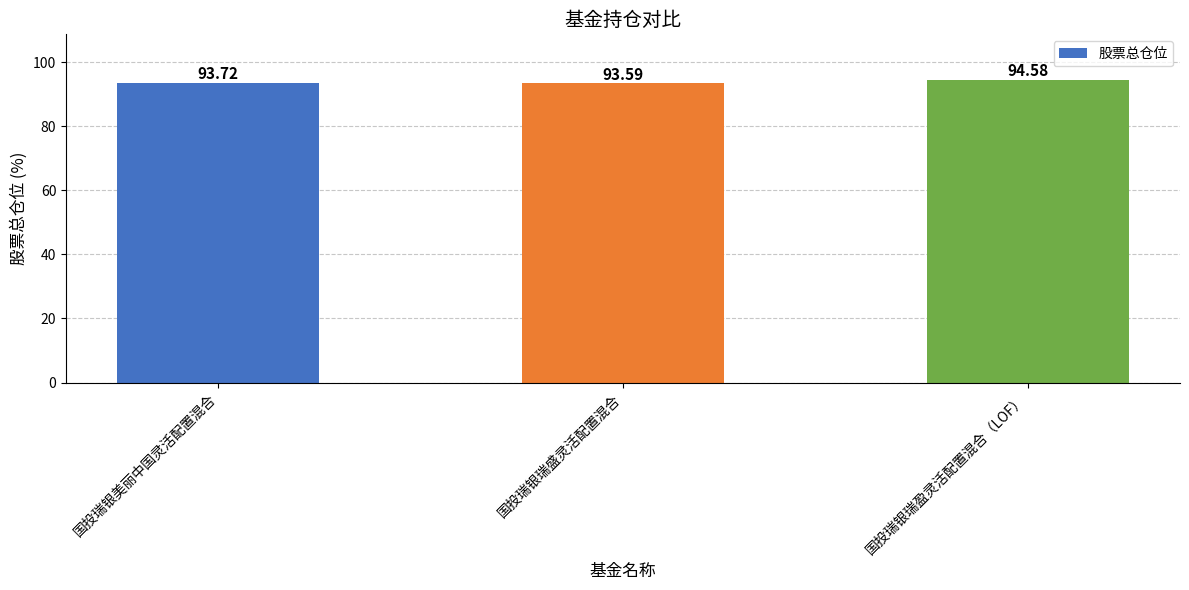

Reading left to right, list all the values displayed in this chart.

93.7	93.6	94.6